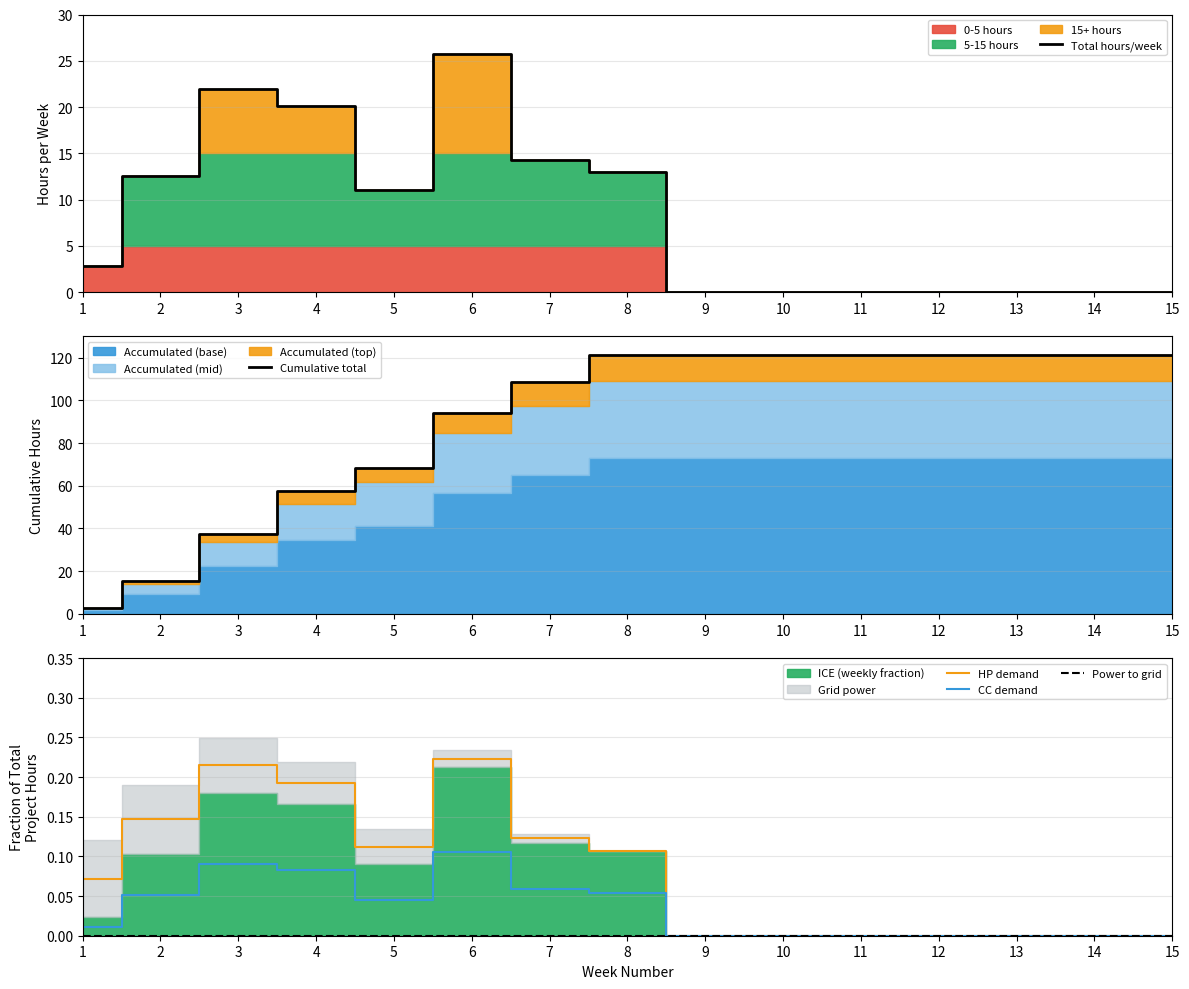

Where is Total hours/week nearest to the value 12?

2